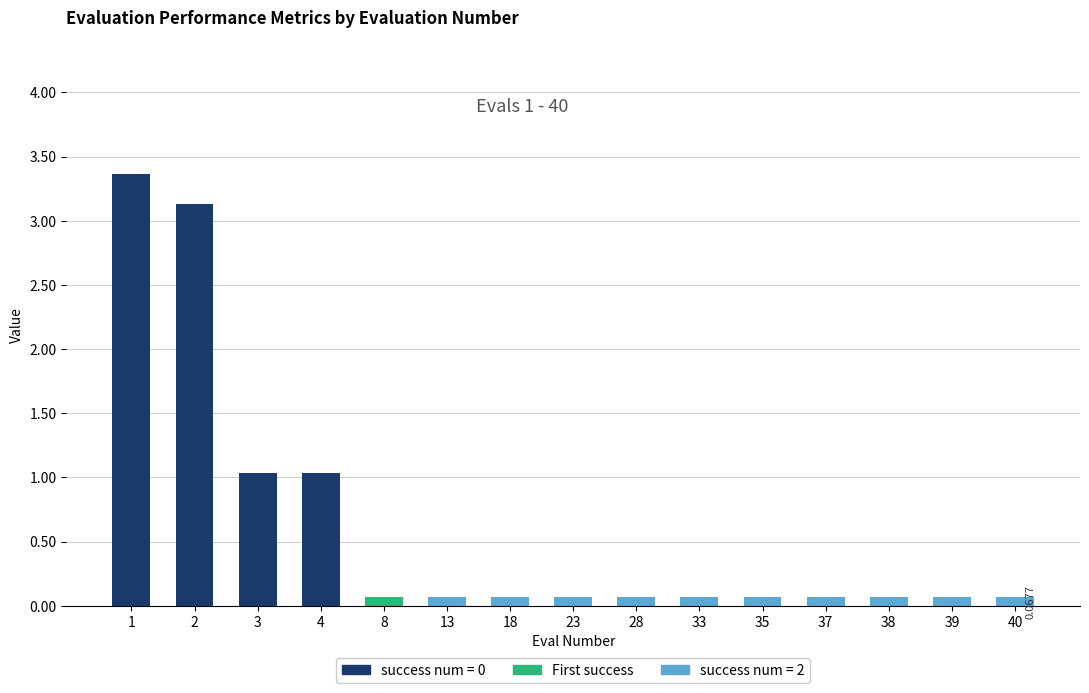

What is the sum of all values?

9.3